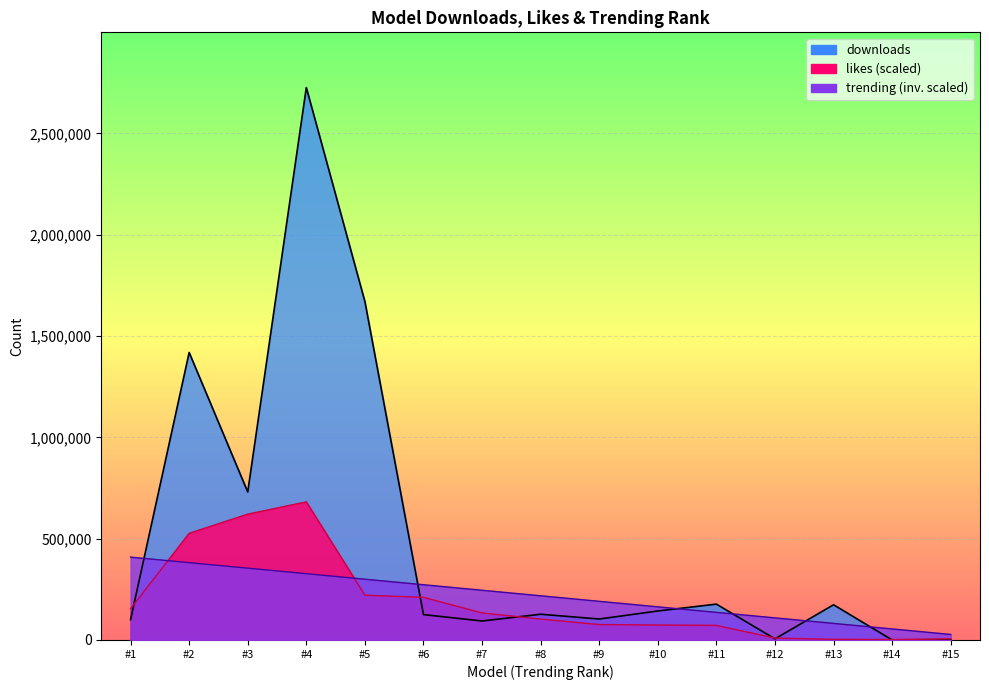

True or false: likes and downloads intersect in this chart.

True